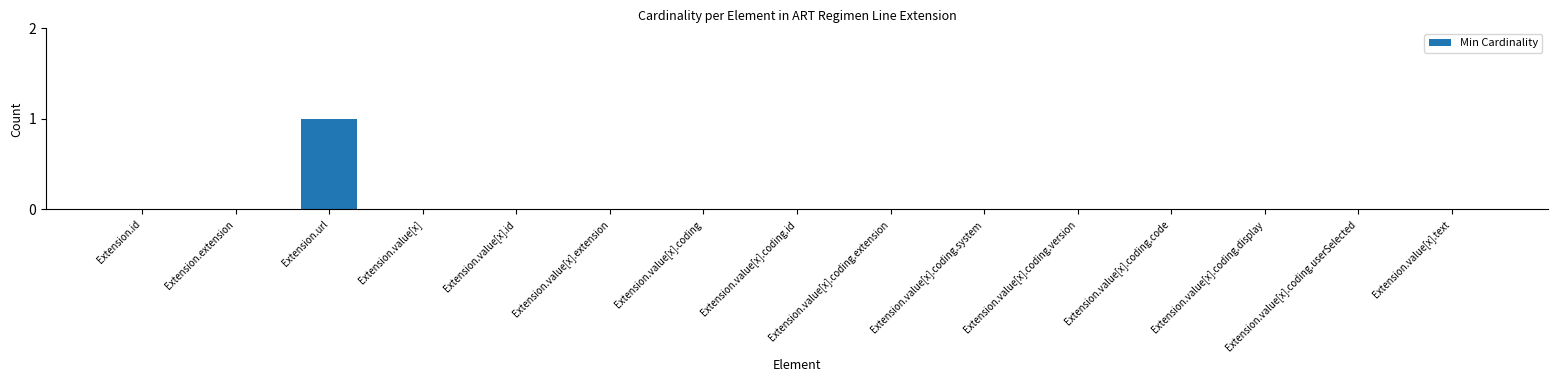

Is it true that the value at Extension.value[x].coding.userSelected is 0?

True